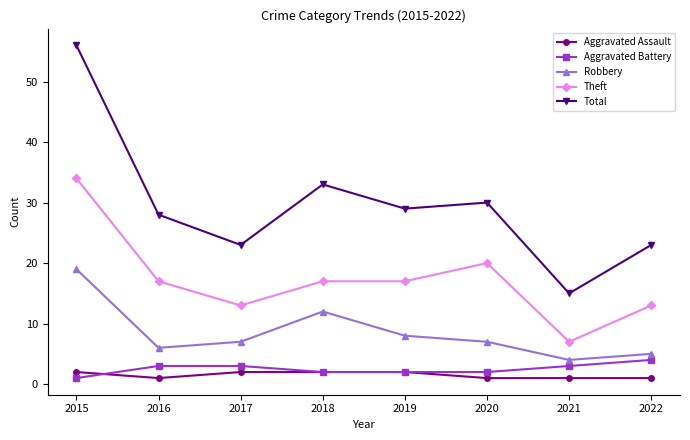

What is the difference between the maximum and minimum values in the Theft series?

27